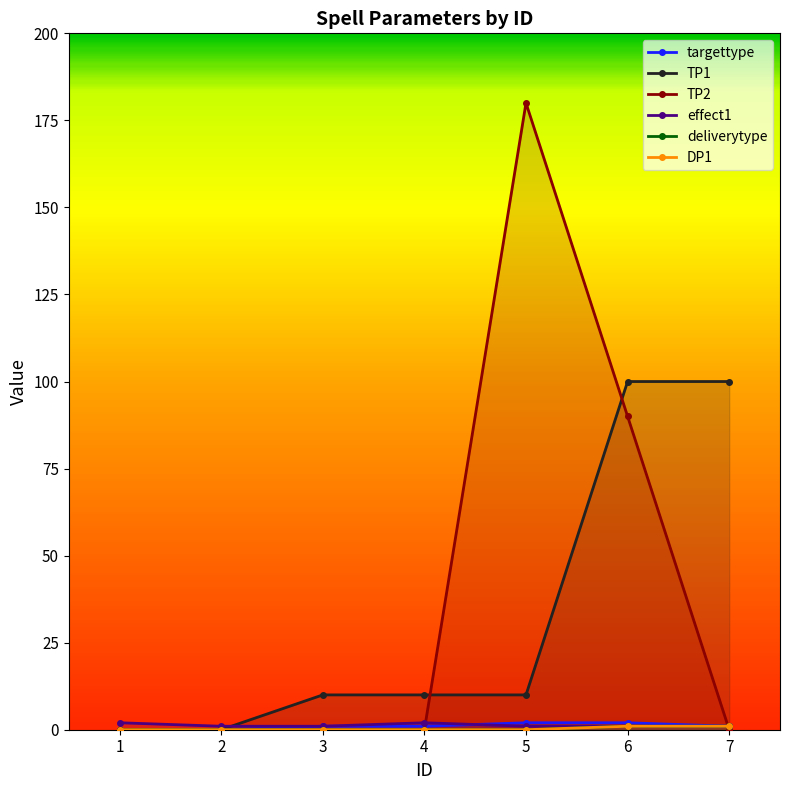

What is the difference between the highest and lowest values at 6?

99